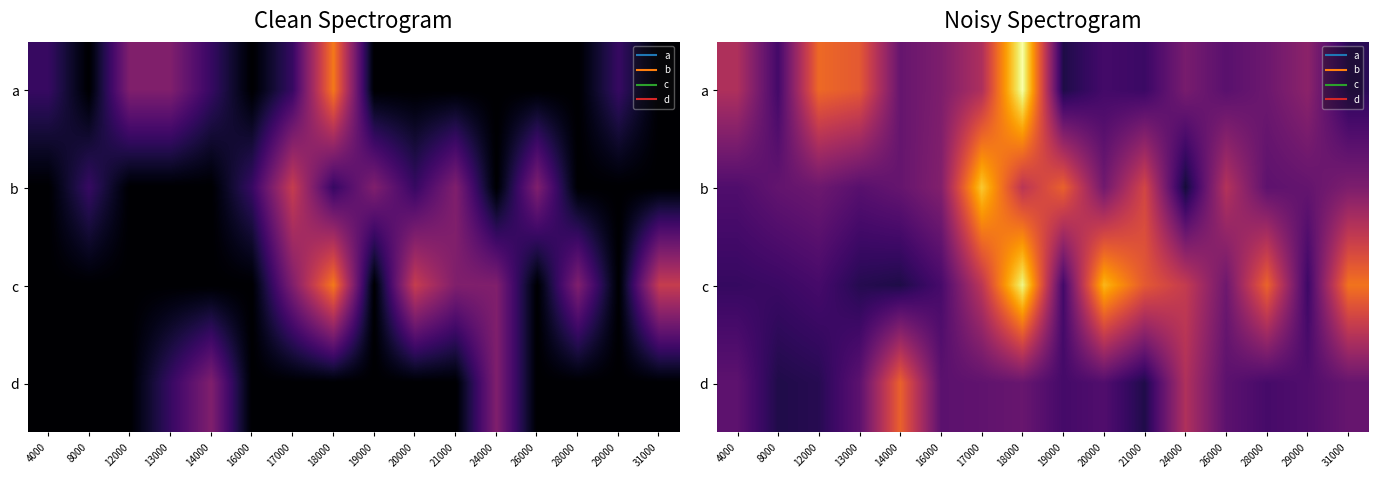

How many data points in c are above 1?

13